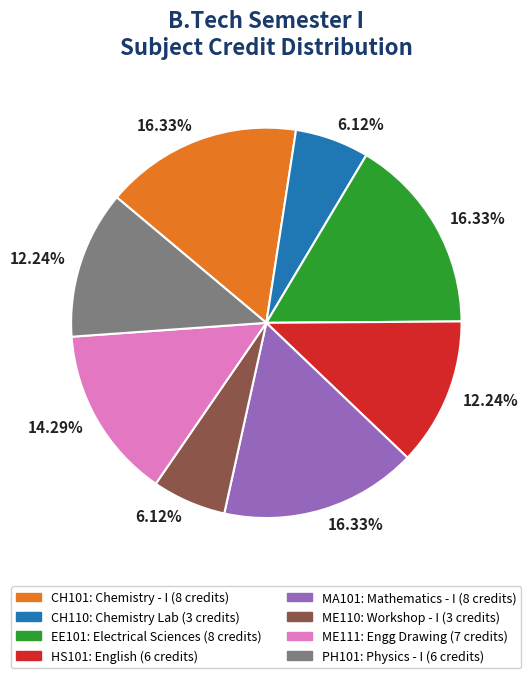

To the nearest percent, what percentage of the pie is EE101?

16%